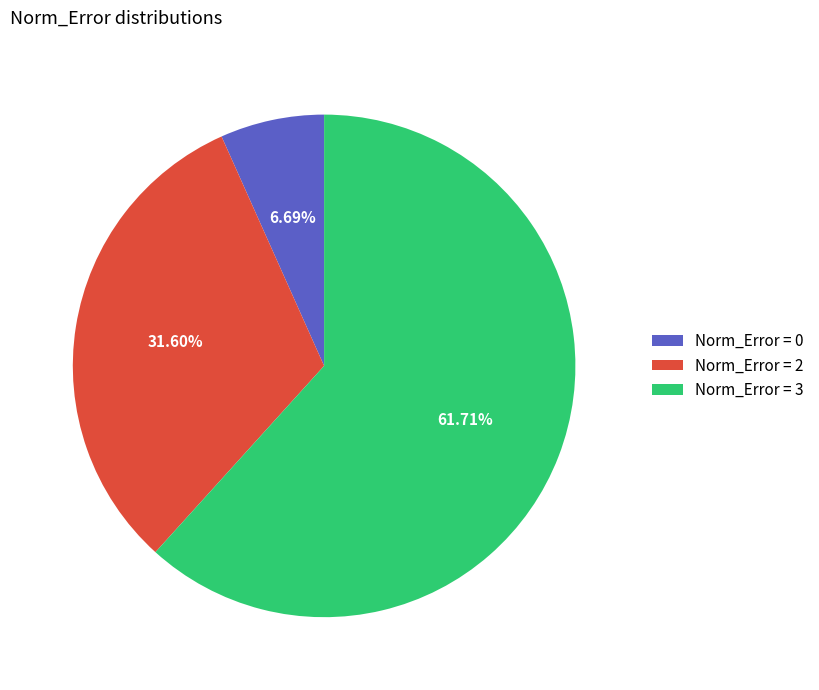

Between Norm_Error = 2 and Norm_Error = 0, which is larger?

Norm_Error = 2